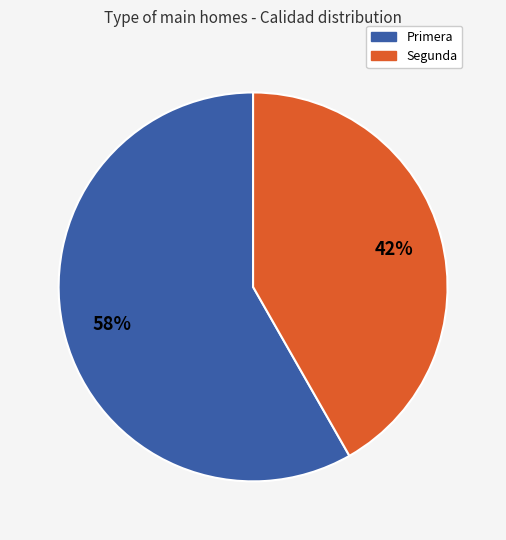

To the nearest percent, what percentage of the pie is Primera?

58%